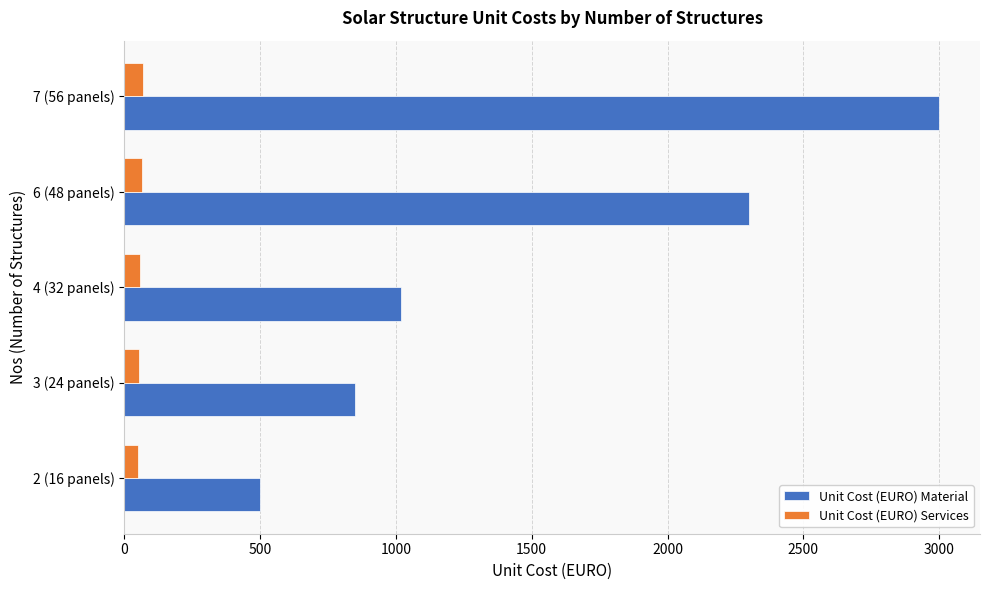

What is the highest value of the Unit Cost (EURO) Material series?

3000